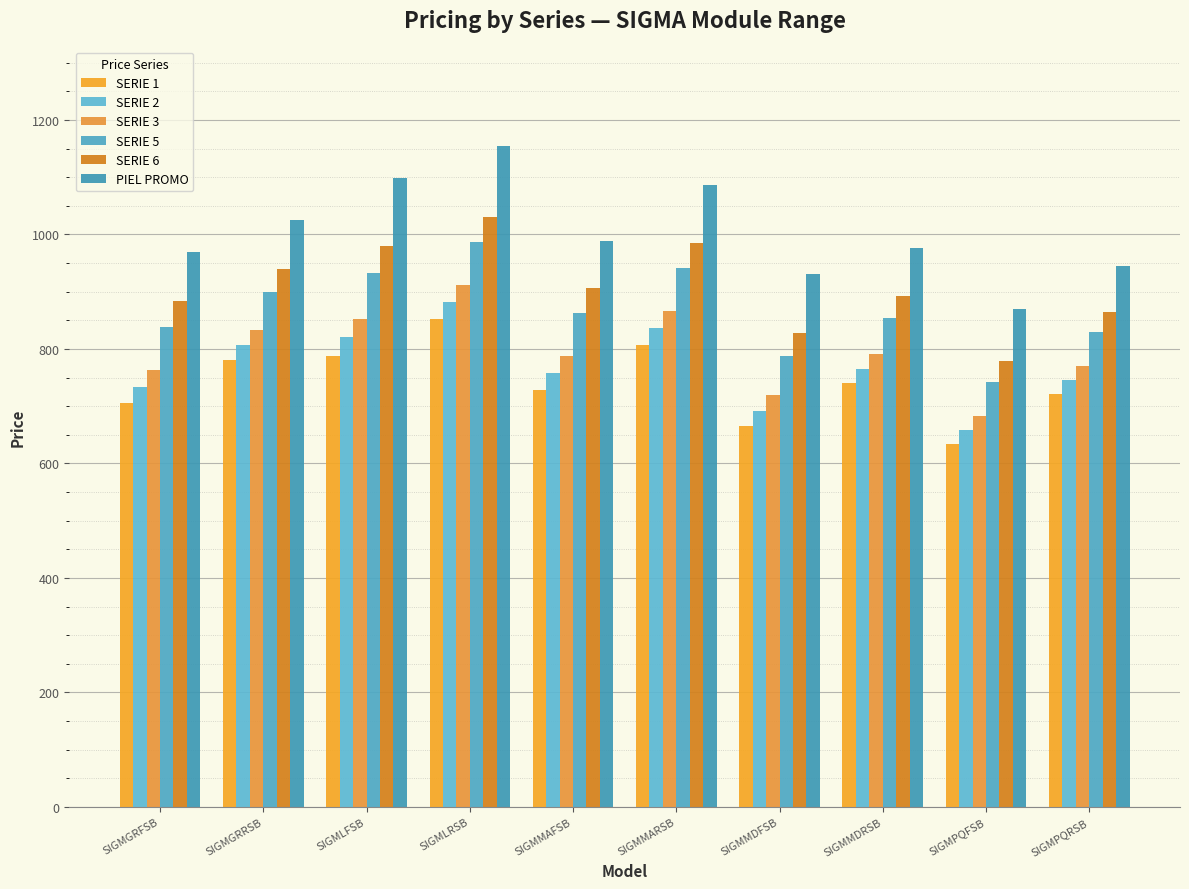

What is the lowest value of the SERIE 2 series?

659